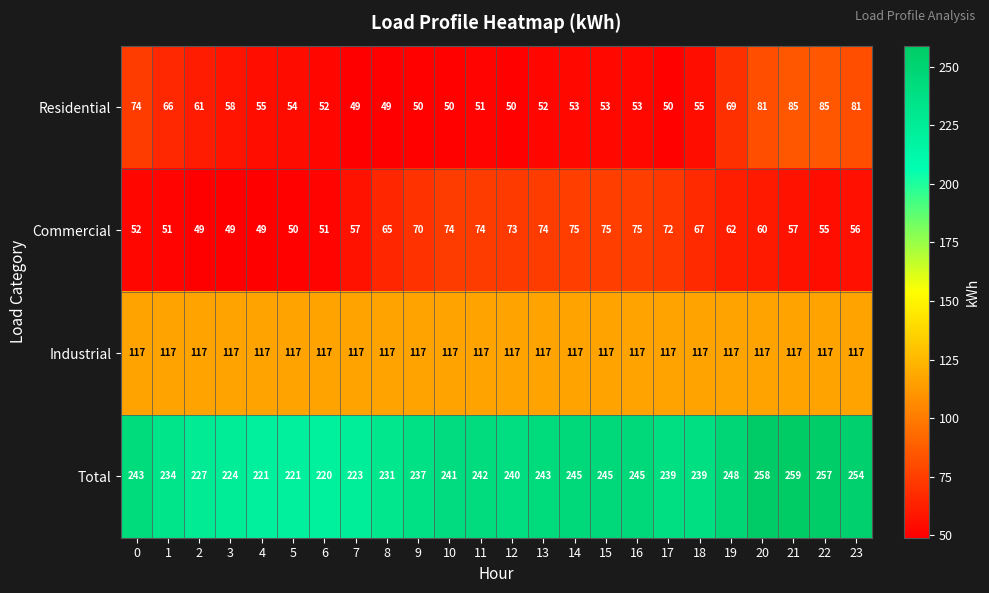

What is the total value across all series at 14?

490